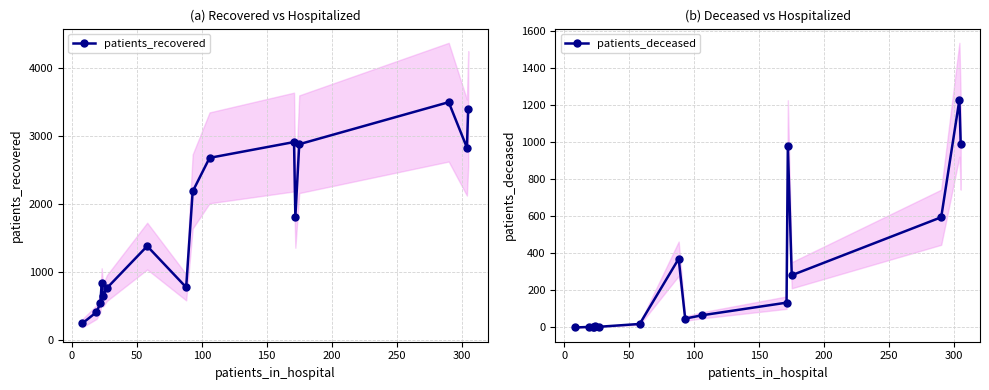

True or false: patients_recovered has more than 1 interior local peaks.

True